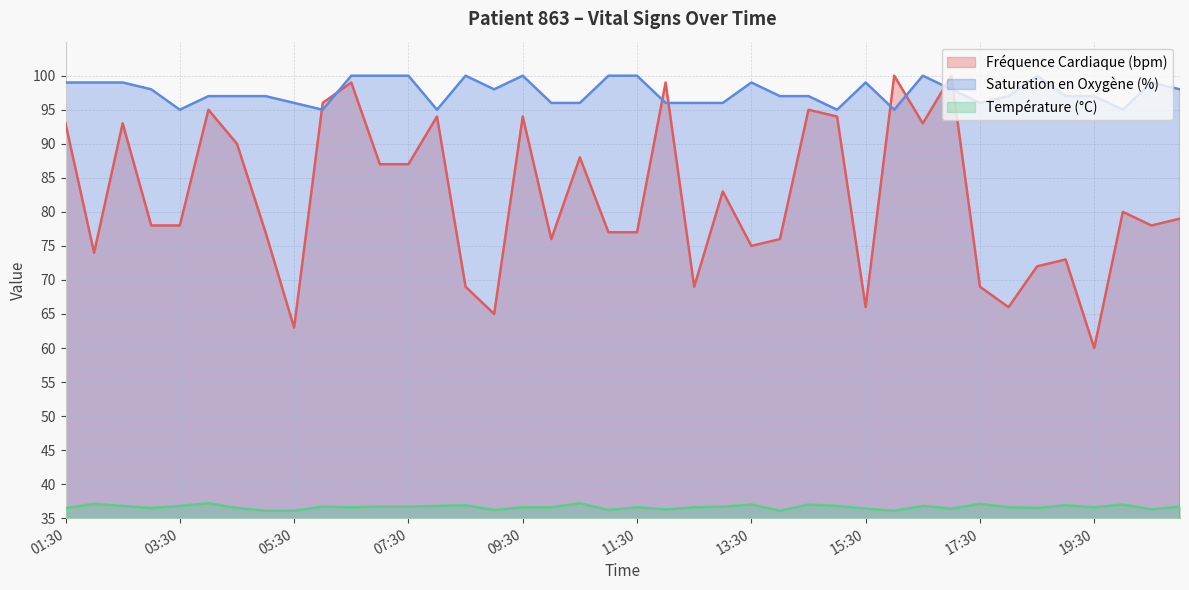

Which category has the lowest value across all series?

05:00